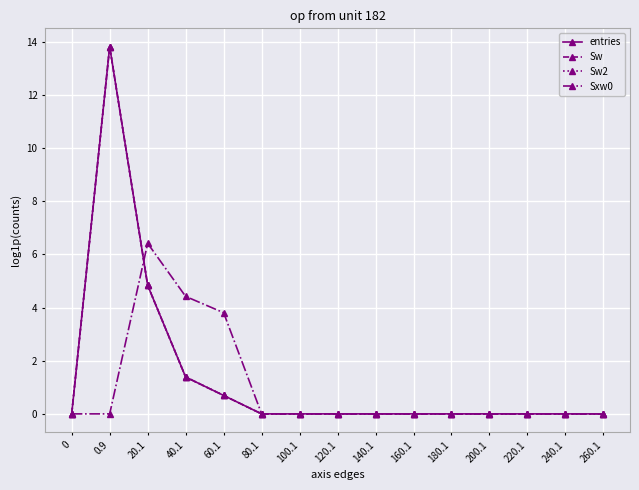

At how many categories does at least one series exceed 6?

2